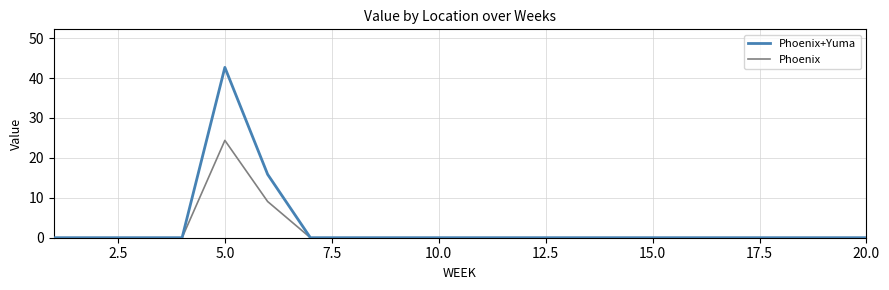

Rank the series by their average value, from highest to lowest.

Phoenix+Yuma, Phoenix